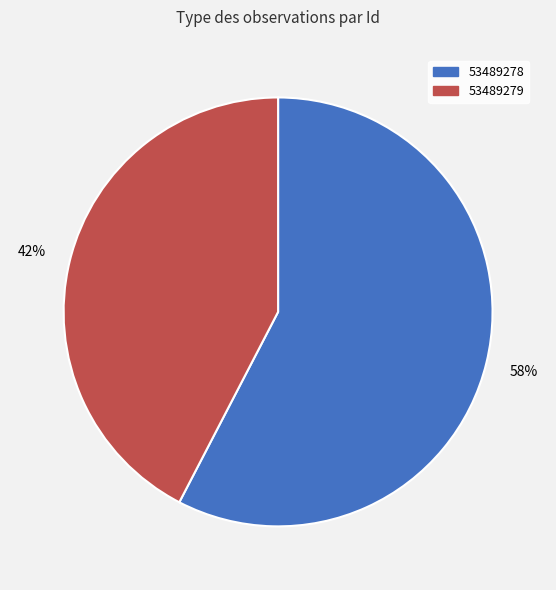

To the nearest percent, what percentage of the pie is 53489278?

58%